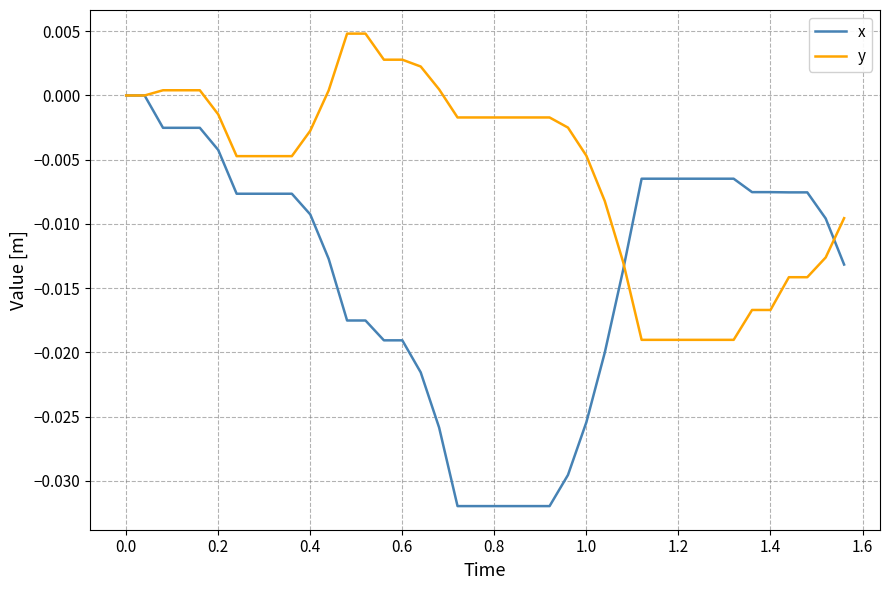

How many lines are shown in the chart?

2